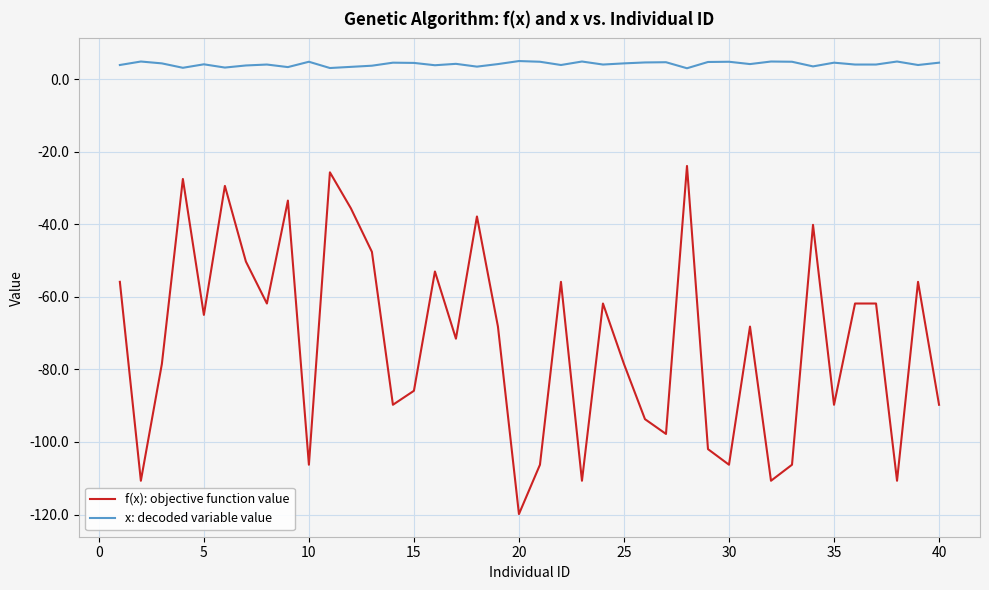

Which series has the widest spread of values?

f(x): objective function value